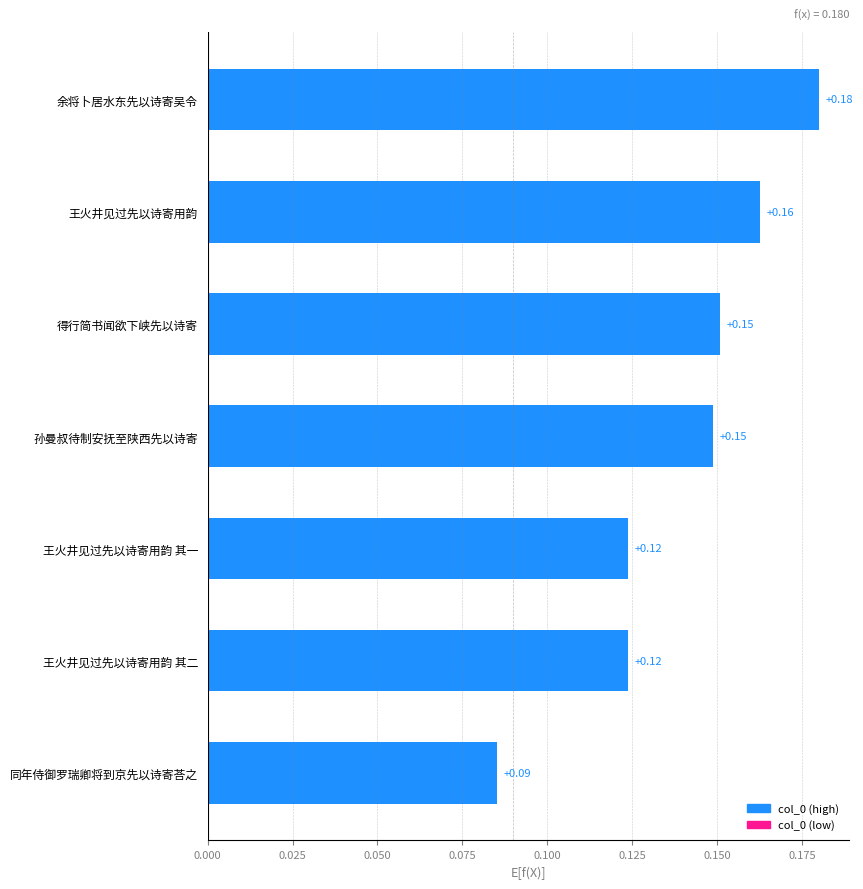

At which label is the value closest to 0?

同年侍御罗瑞卿将到京先以诗寄荅之